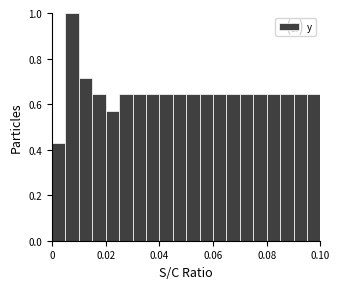

Read against the x-axis, roughly where is the centre of the tallest bar?

0.008